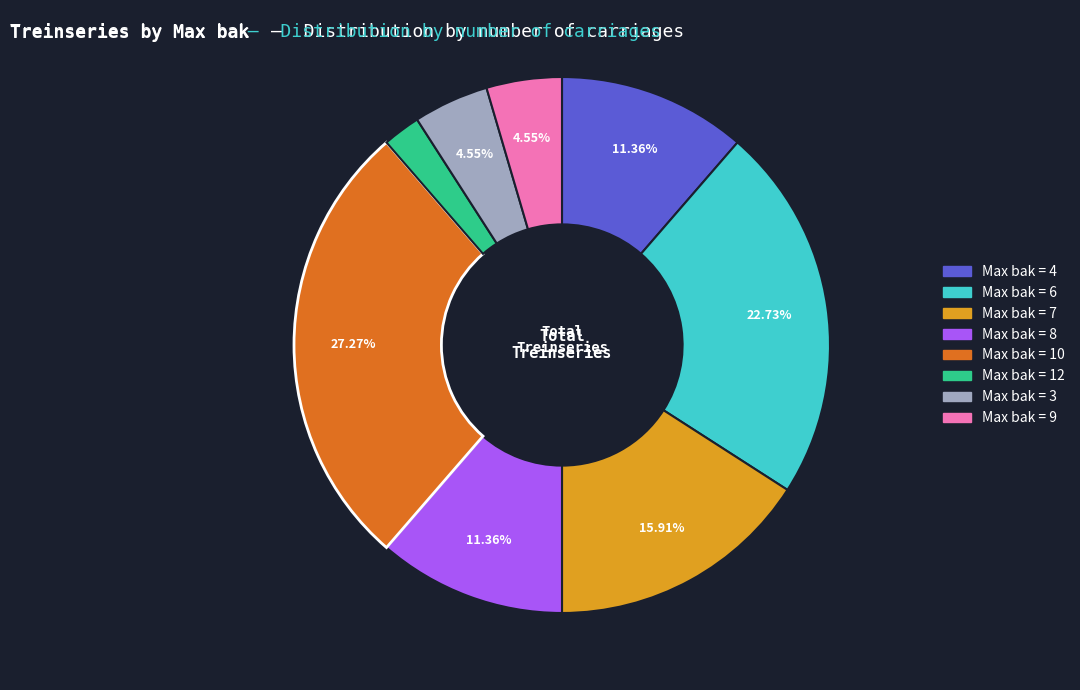

Is there any slice that represents more than half of the pie?

No